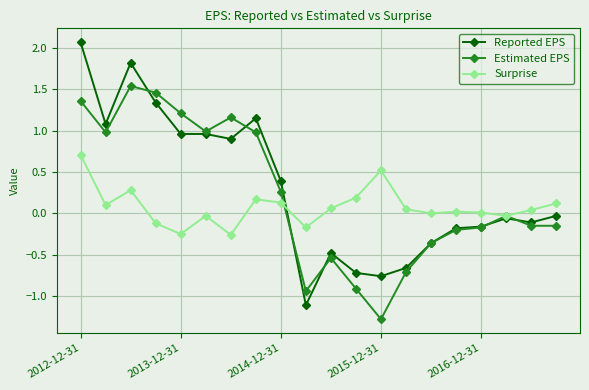

Which series has the widest spread of values?

Reported EPS